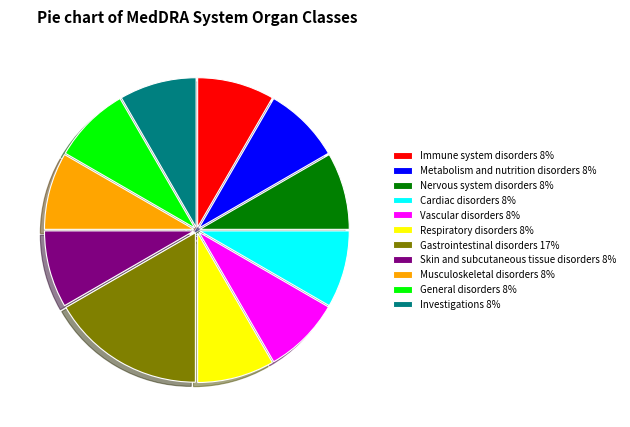

What is the ratio of the value at Immune system disorders to the value at Gastrointestinal disorders?

0.5